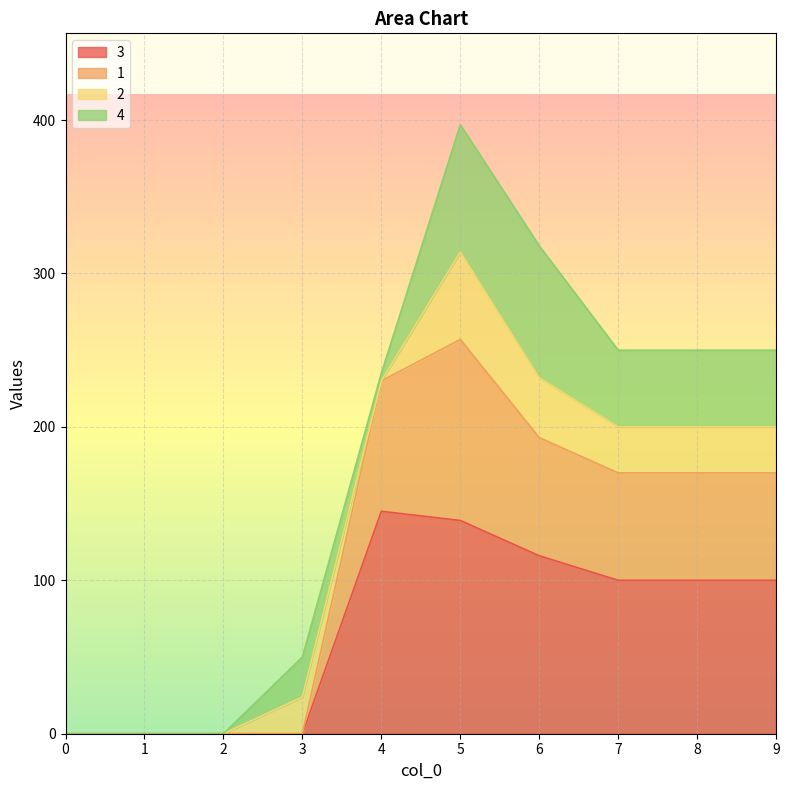

Where does the 1 series first go above 200?

4